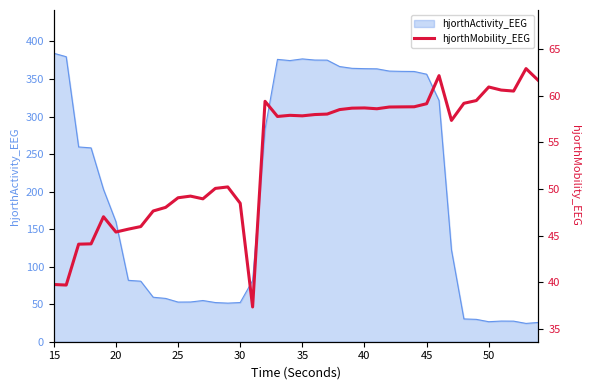

What is the highest value of the hjorthActivity_EEG series?

384.2